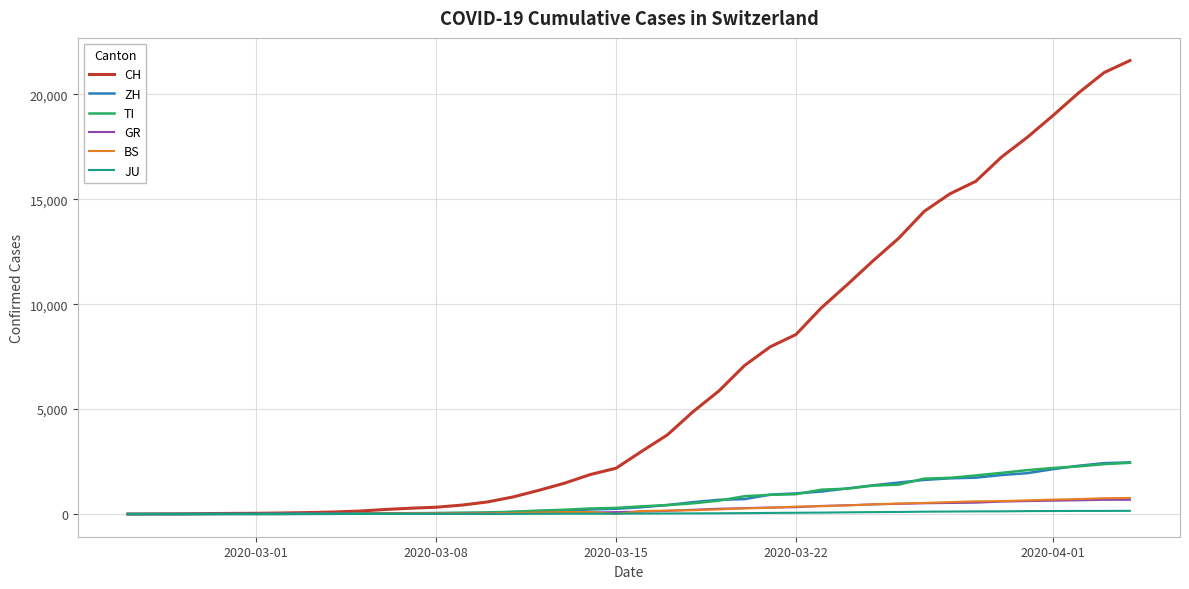

Which series has the largest total across all categories?

CH